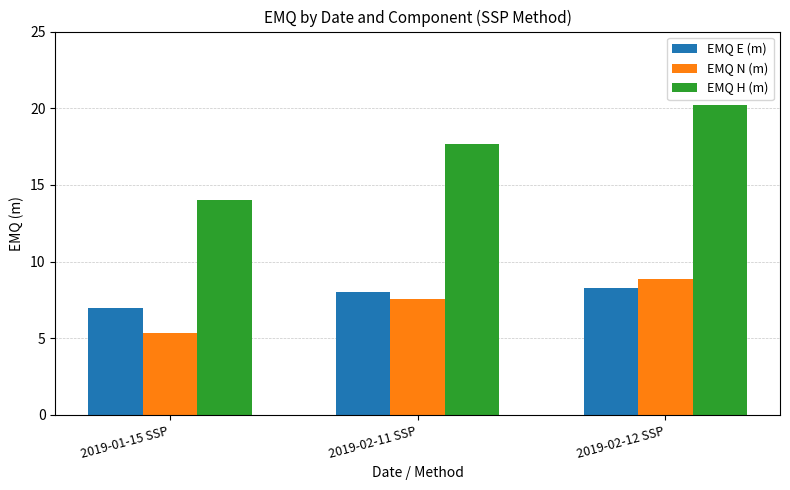

Which series has the widest spread of values?

EMQ H (m)